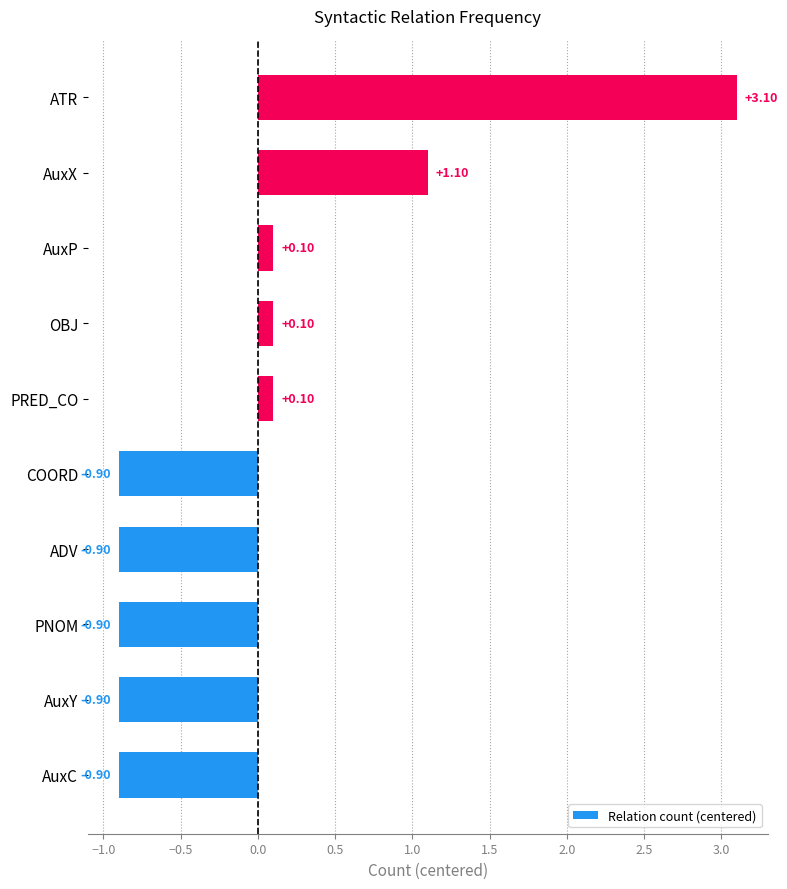

Where is the data nearest to the value 1?

AuxX